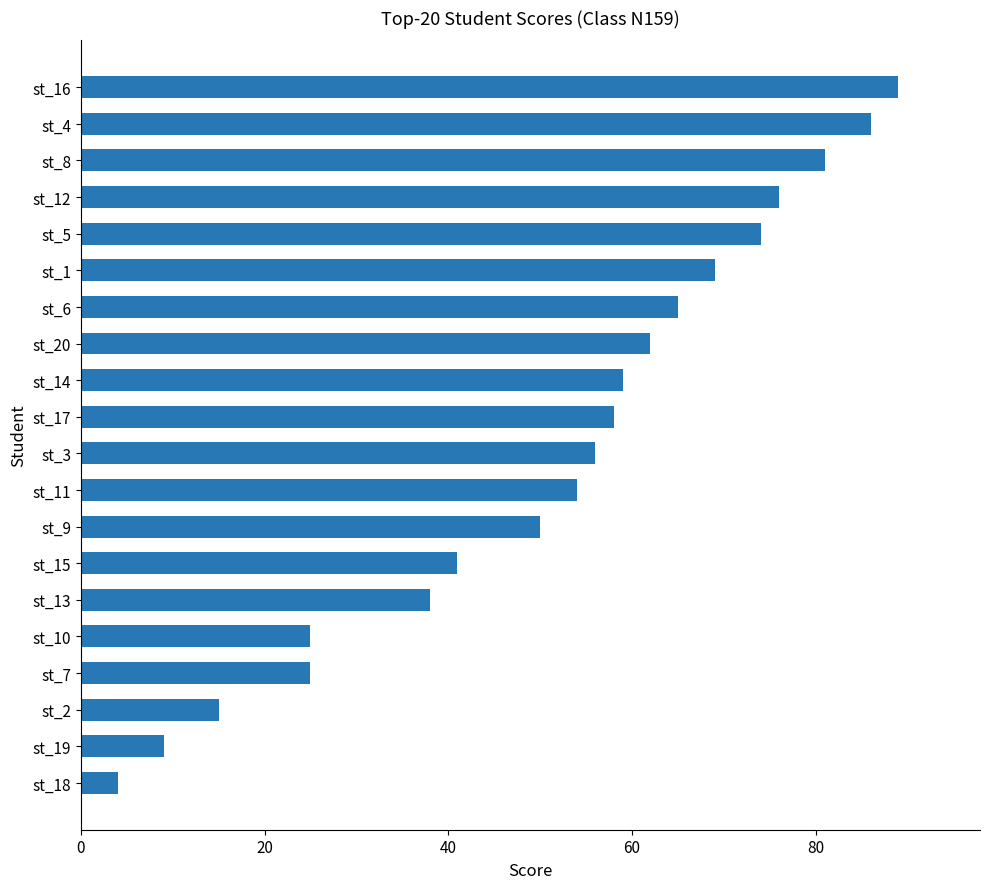

What is the difference between the maximum and minimum values?

85